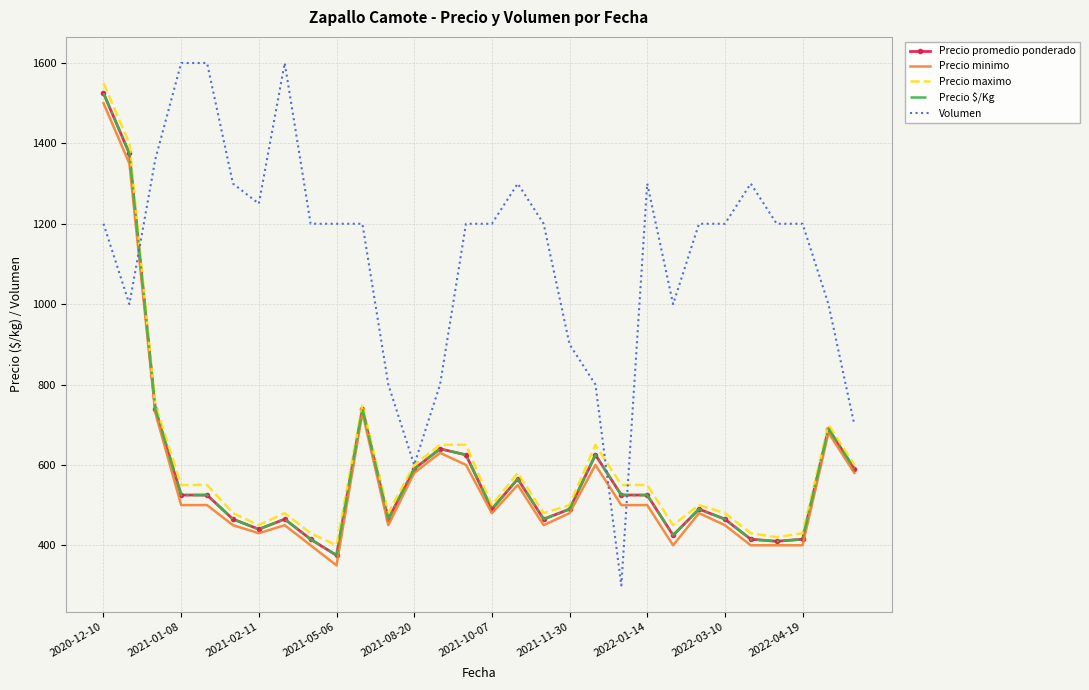

Which category has the lowest value across all series?

20